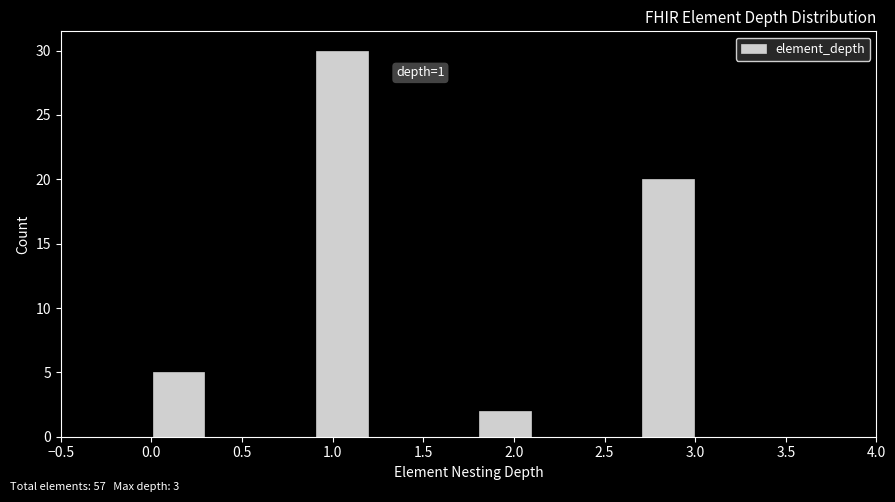

Which range on the x-axis has the tallest bar?

0.9 to 1.2